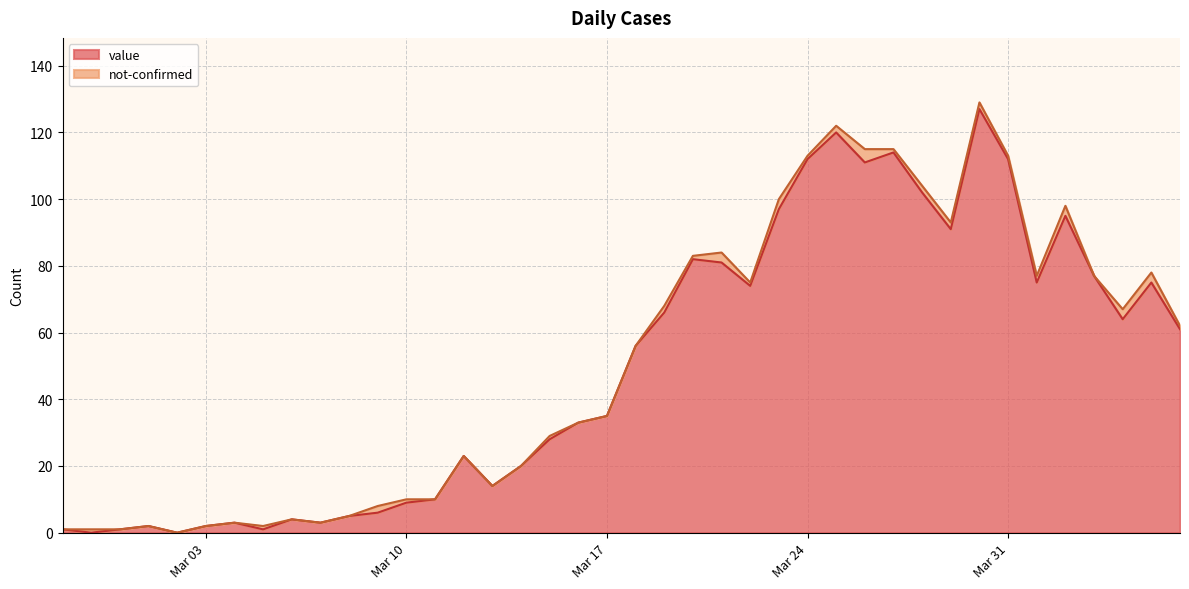

Does the chart have visible grid lines?

Yes